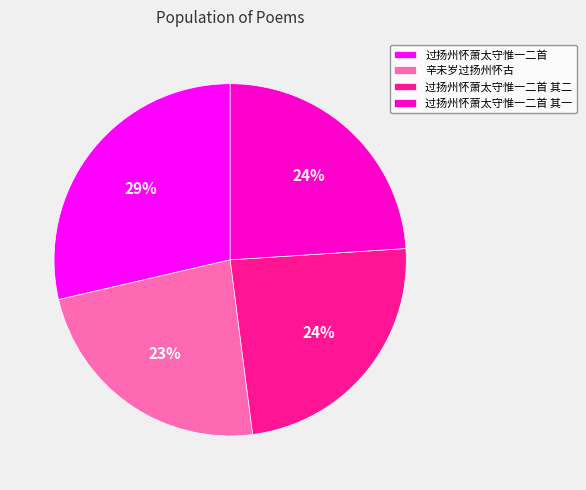

The 过扬州怀萧太守惟一二首 其二 slice represents 16% of the pie. True or false?

False